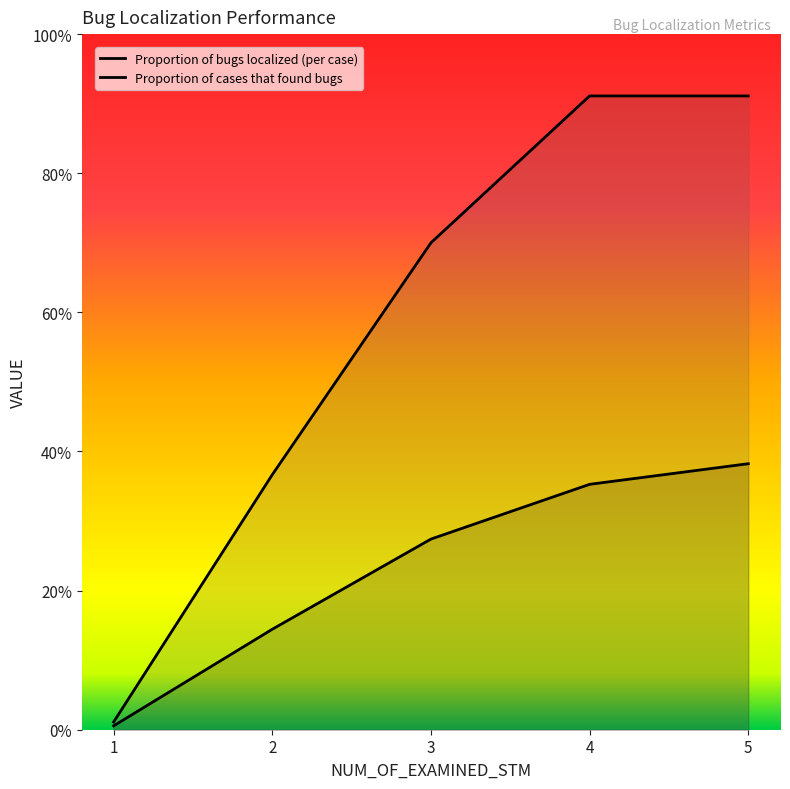

What are all the series names shown in the legend?

Proportion of bugs localized (per case), Proportion of cases that found bugs